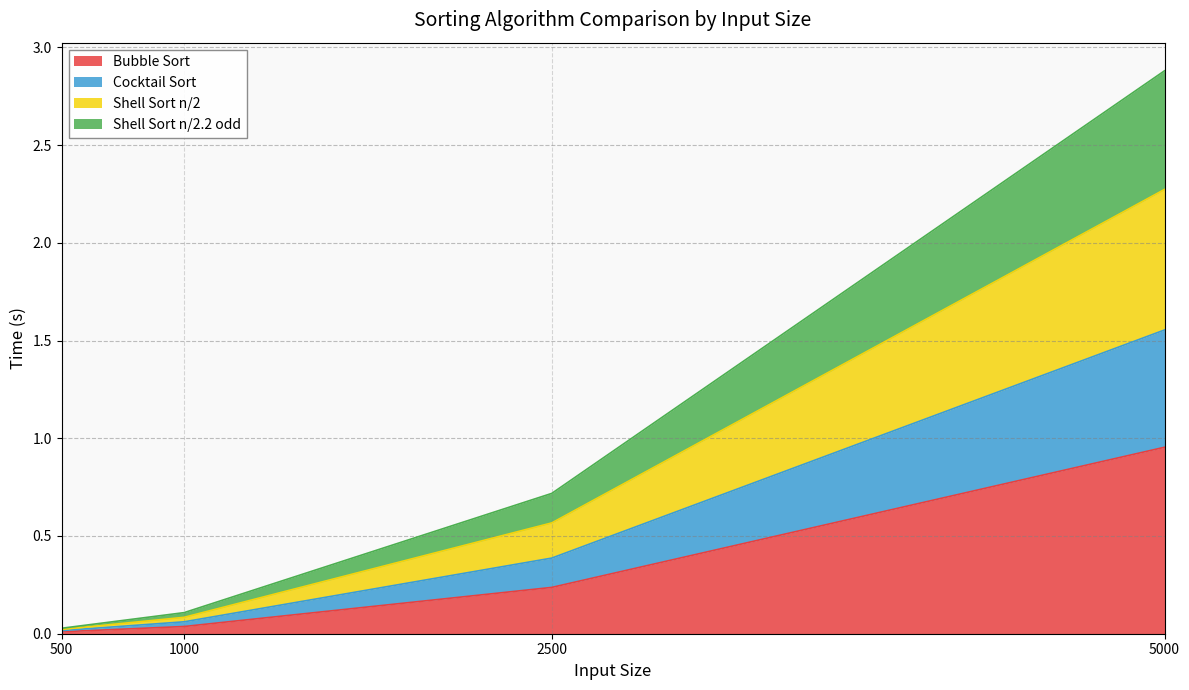

The Shell Sort n/2 series shows 0.0 at 500. True or false?

False